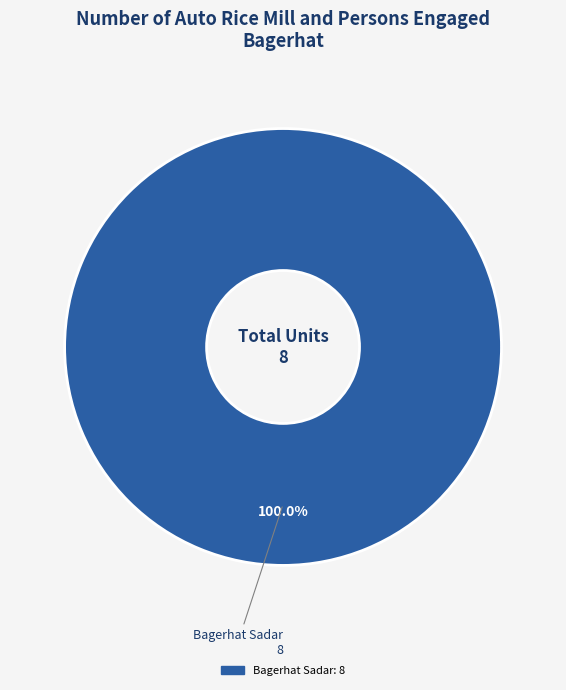

Is there a majority slice in this chart?

Yes